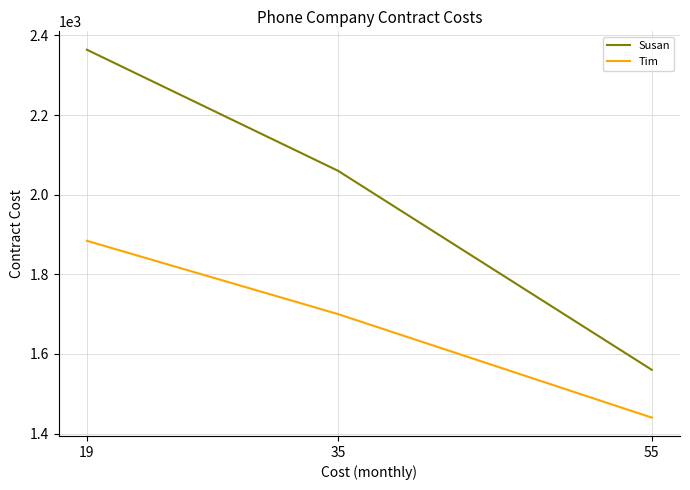

Which category has the highest value in the Tim series?

19